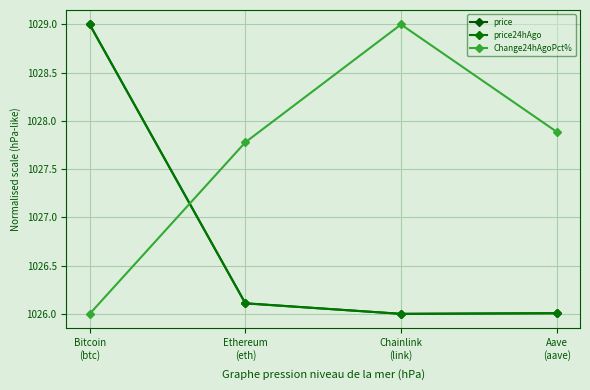

Which category has the lowest value across all series?

Chainlink
(link)